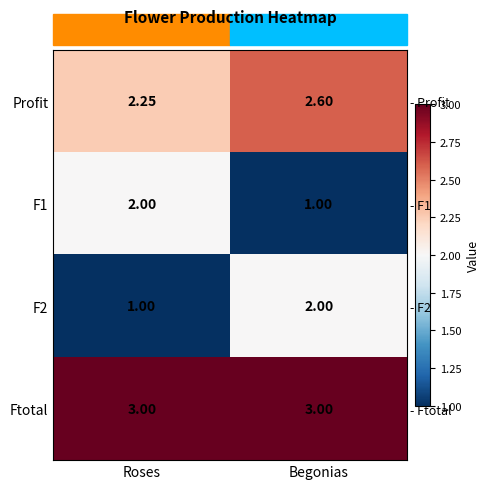

What value does the Ftotal series have at Roses?

3.0